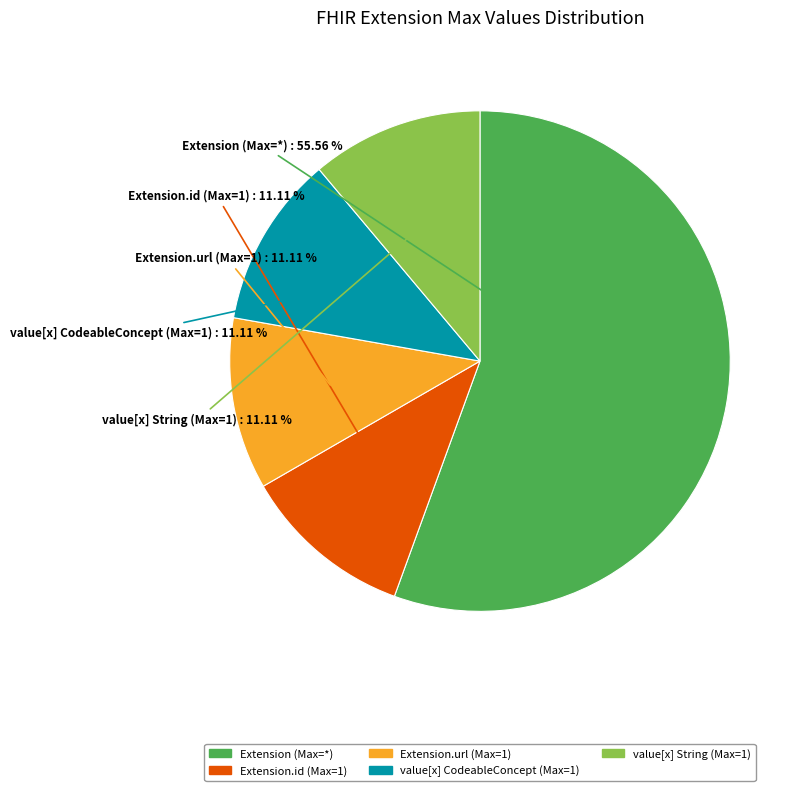

Is the sum of Extension.id (Max=1) and value[x] String (Max=1) greater than half?

No